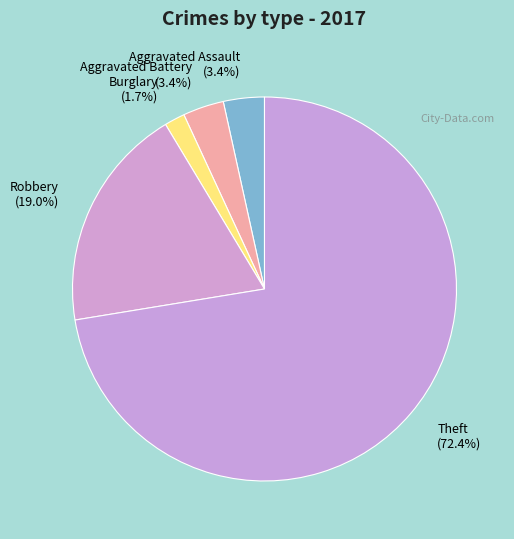

Which has a higher value, Theft (72.4%) or Burglary (1.7%)?

Theft (72.4%)